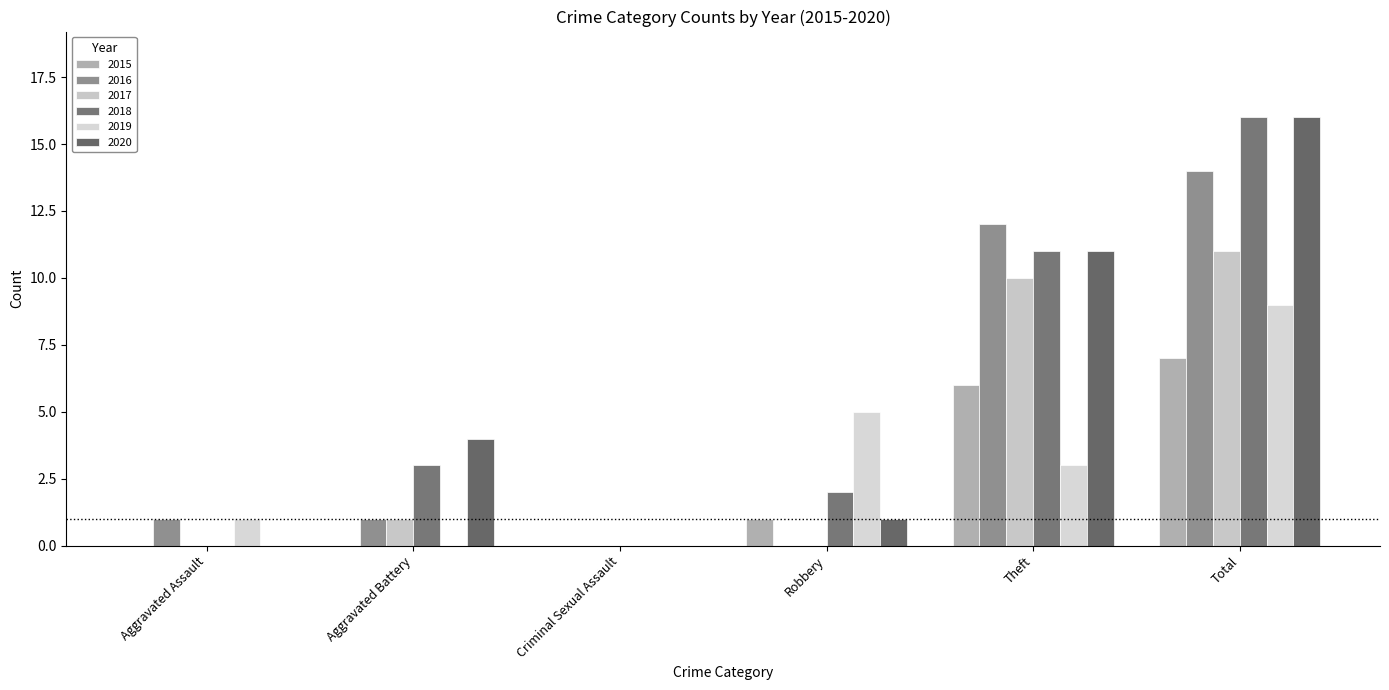

What position from the right is Total?

1